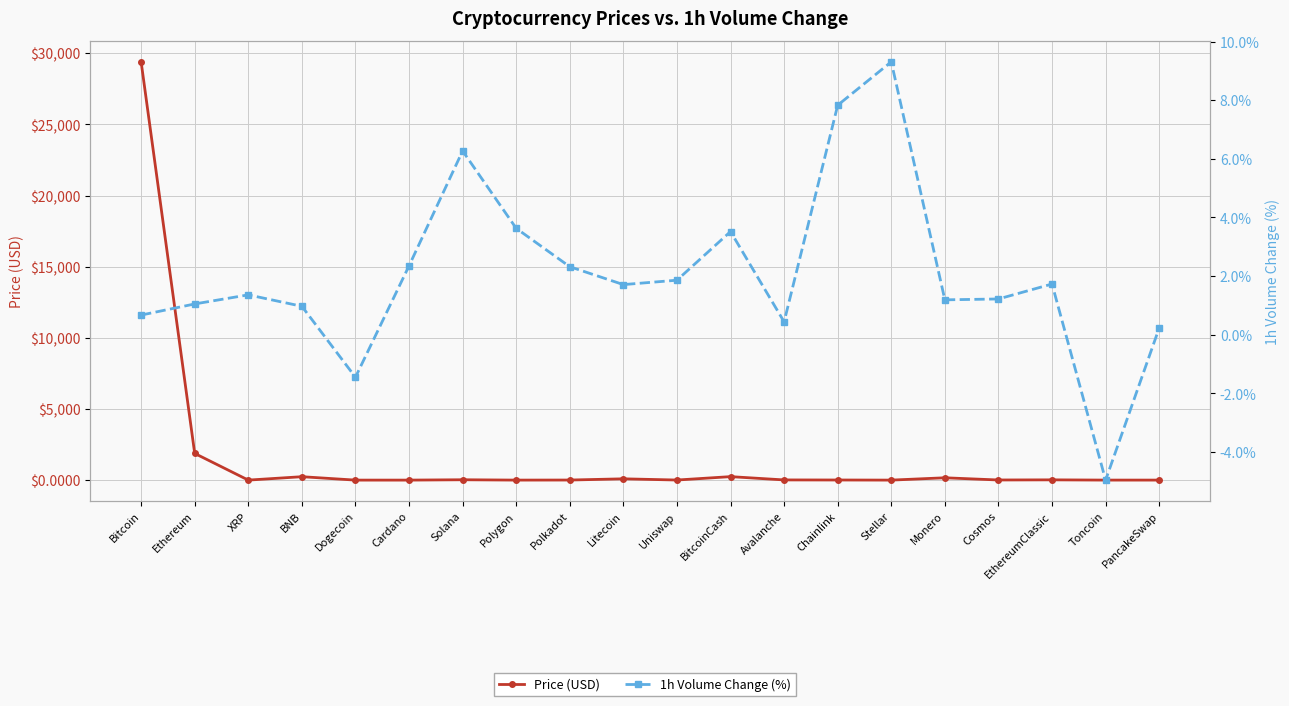

What are all the series names shown in the legend?

Price (USD), 1h Volume Change (%)